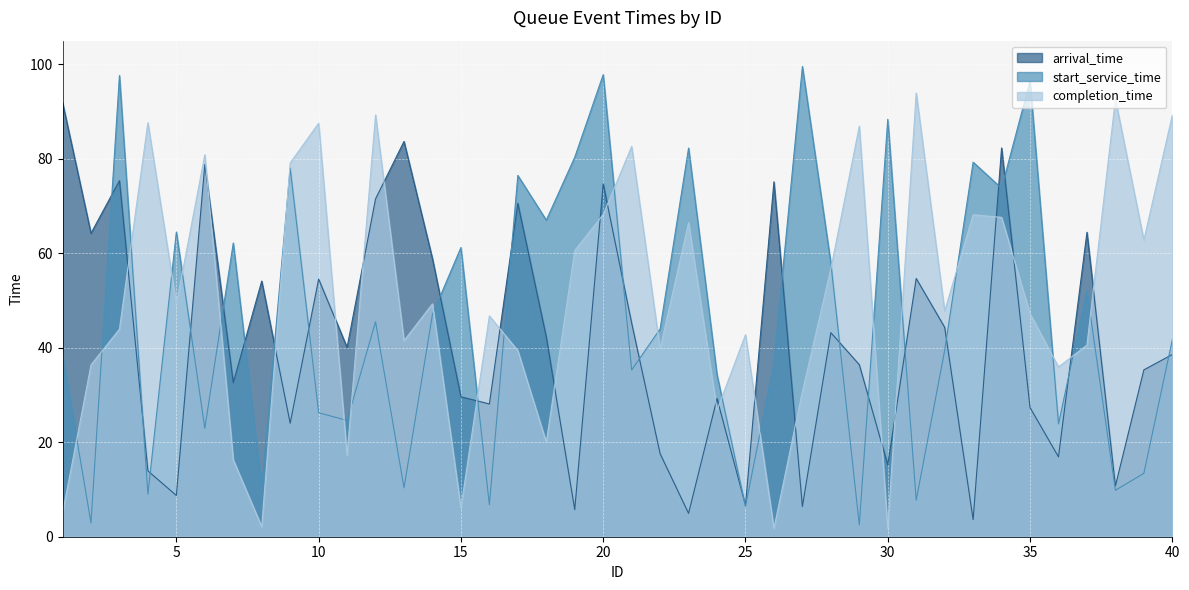

What is the total value across all series at 38?

113.2